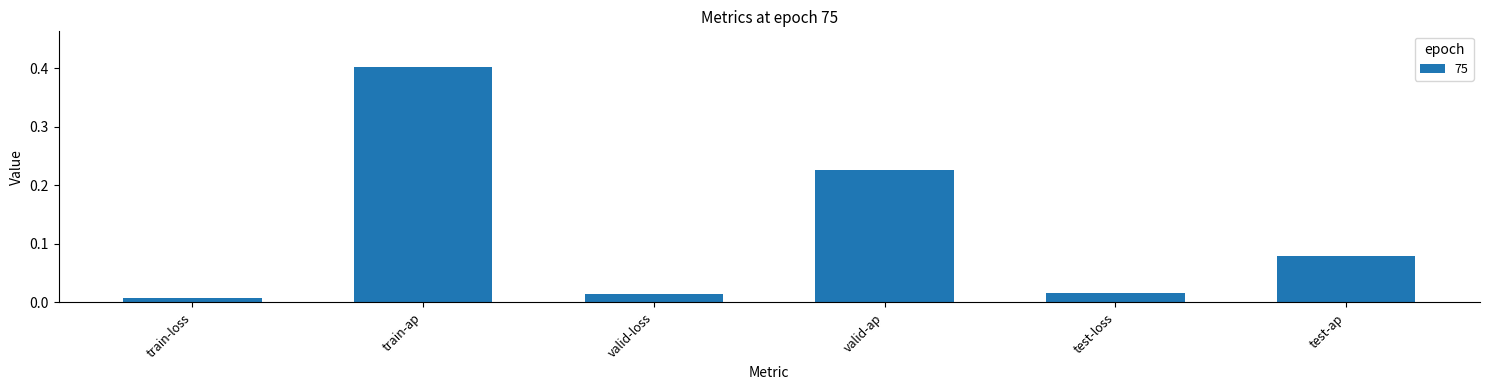

Which label corresponds to the largest value in the chart?

train-ap